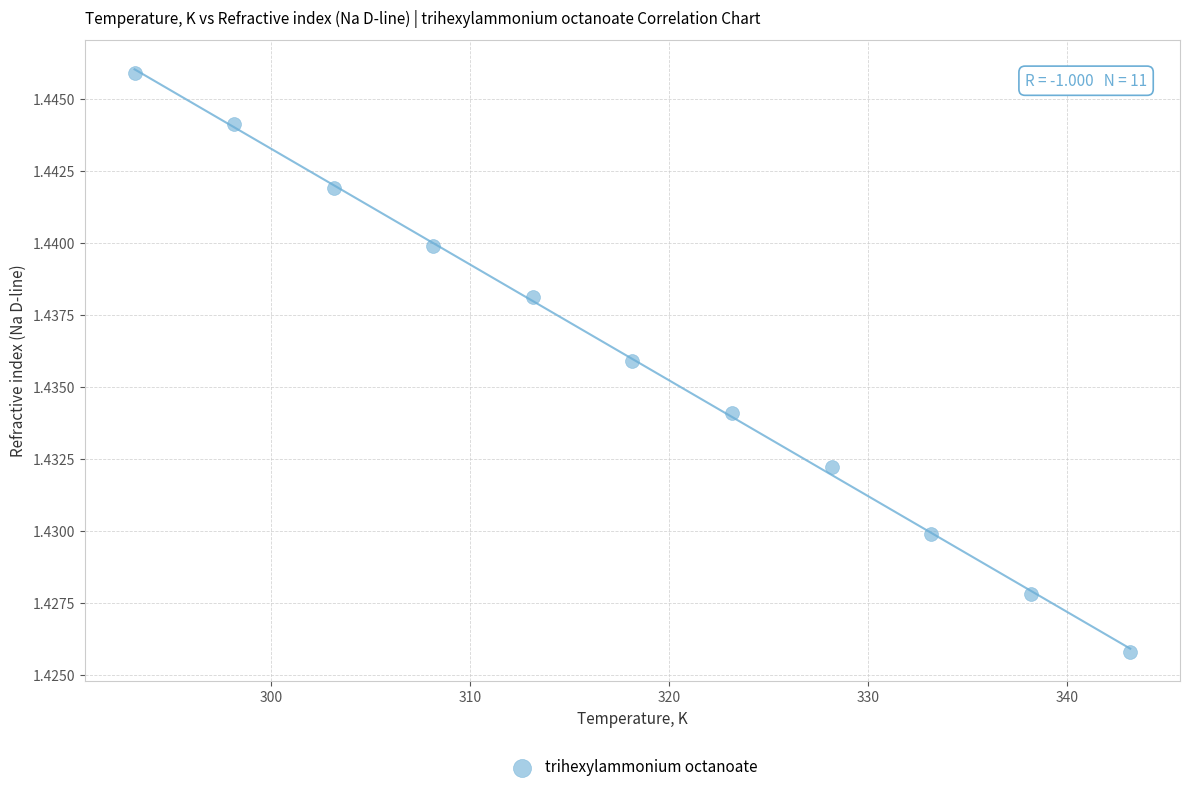

What is the average X value?

318.1